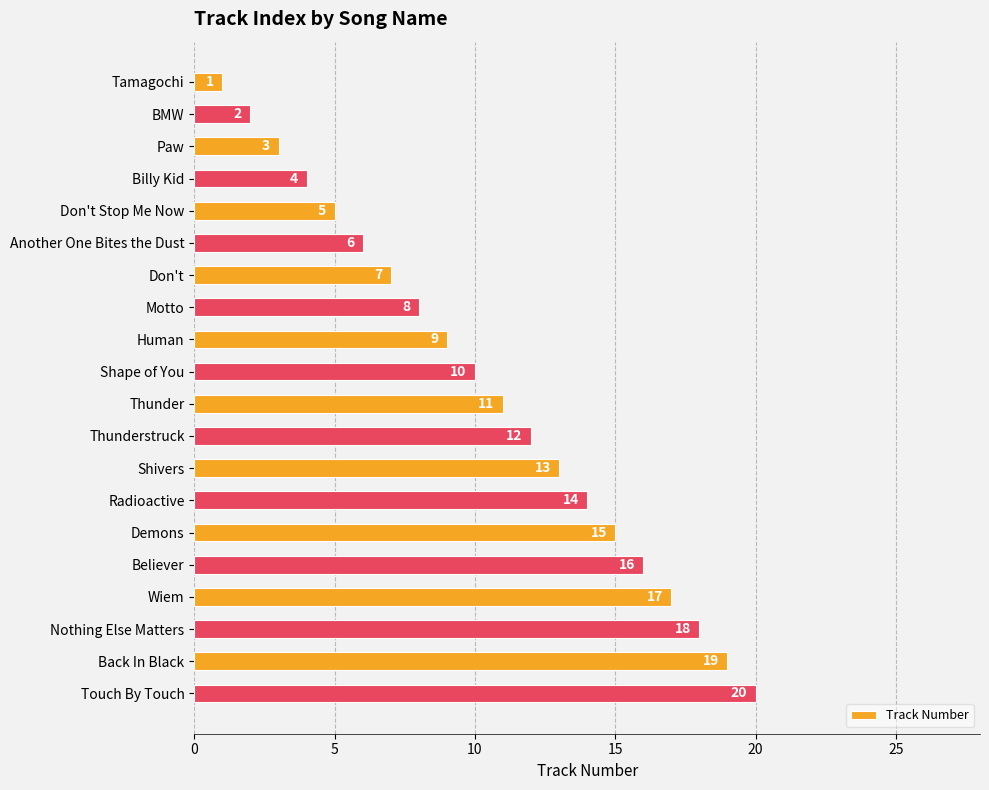

The chart shows a value of 17 at Wiem. True or false?

True